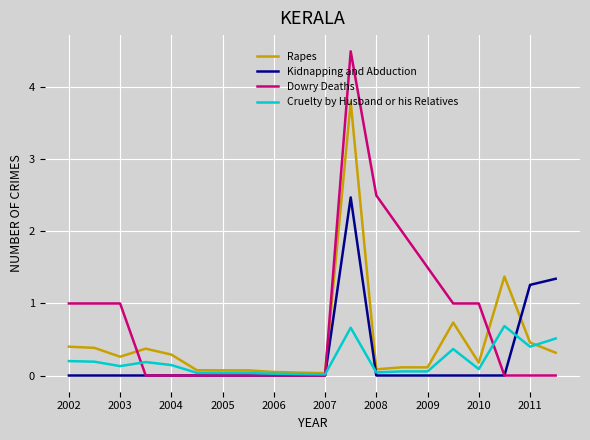

What is the average value of the Rapes series?

0.5